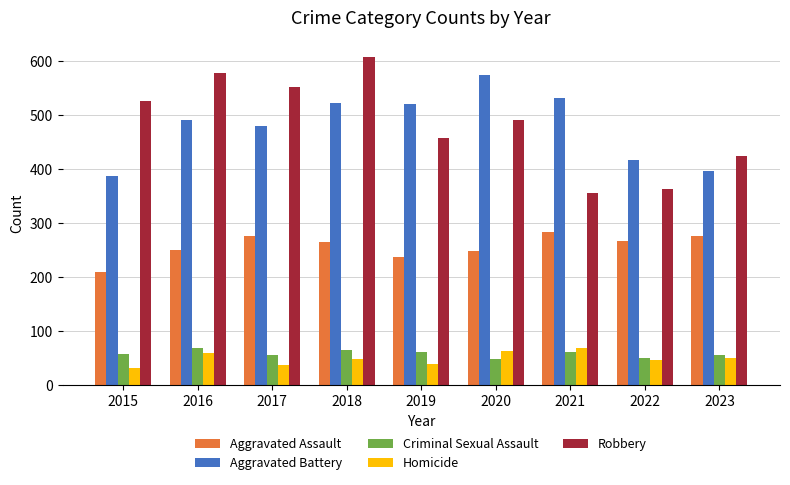

What is the maximum value for Aggravated Battery?

574